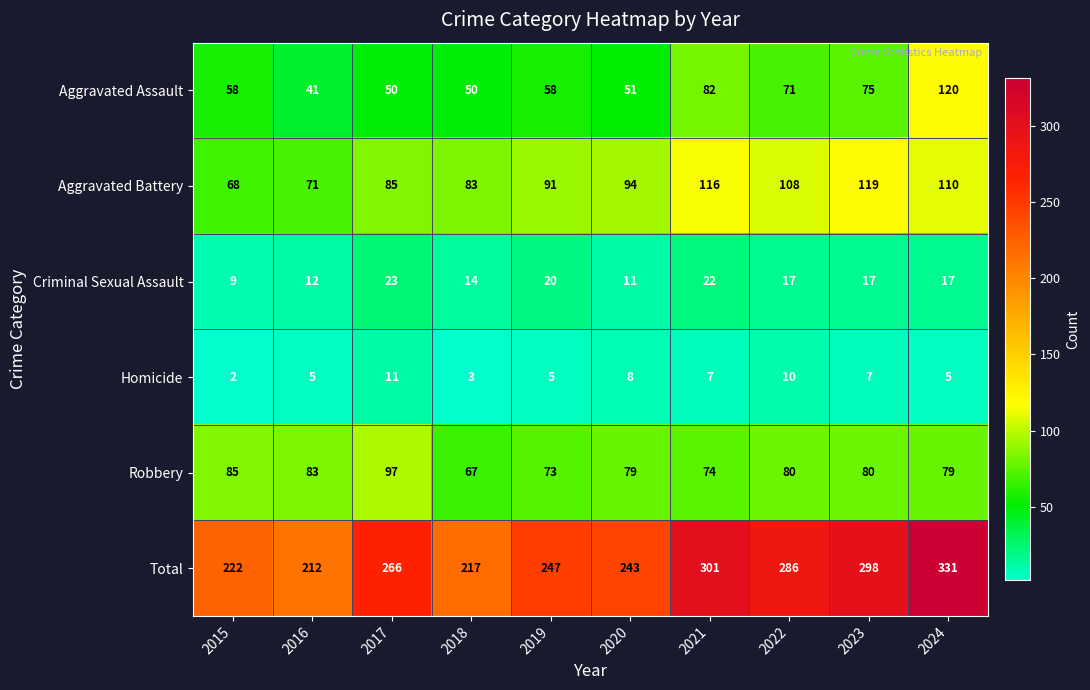

What is the minimum value for Aggravated Assault?

41